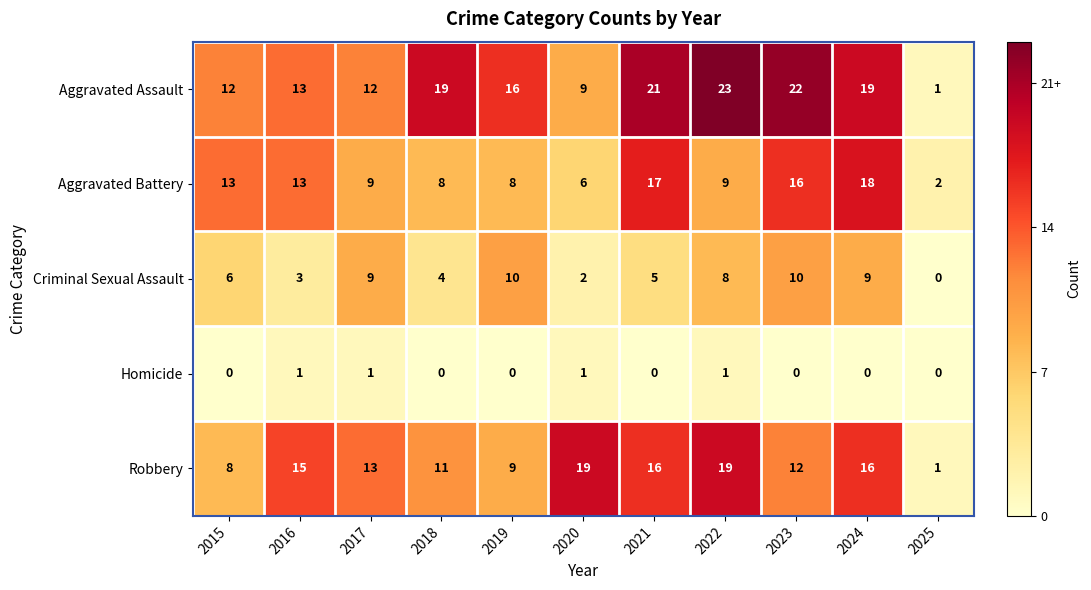

At which category is the sum across all series the highest?

2024